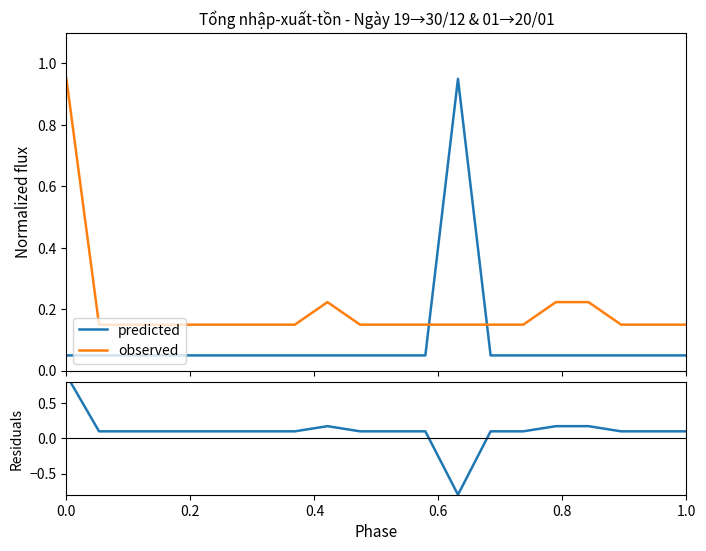

How many lines are shown in the chart?

3